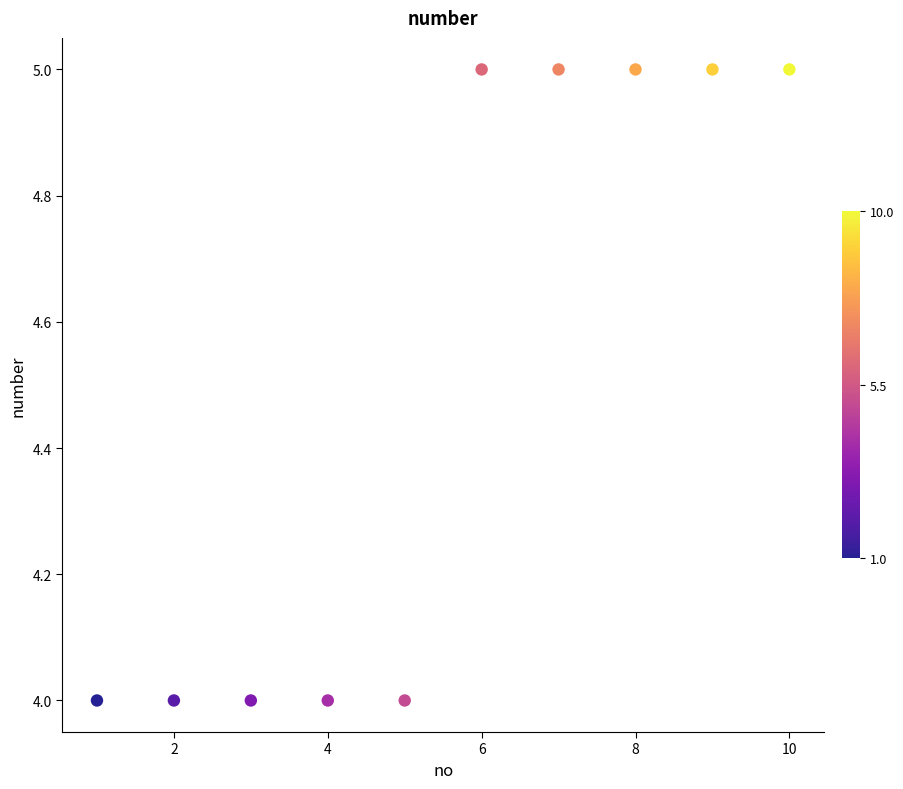

What is the average X value?

6